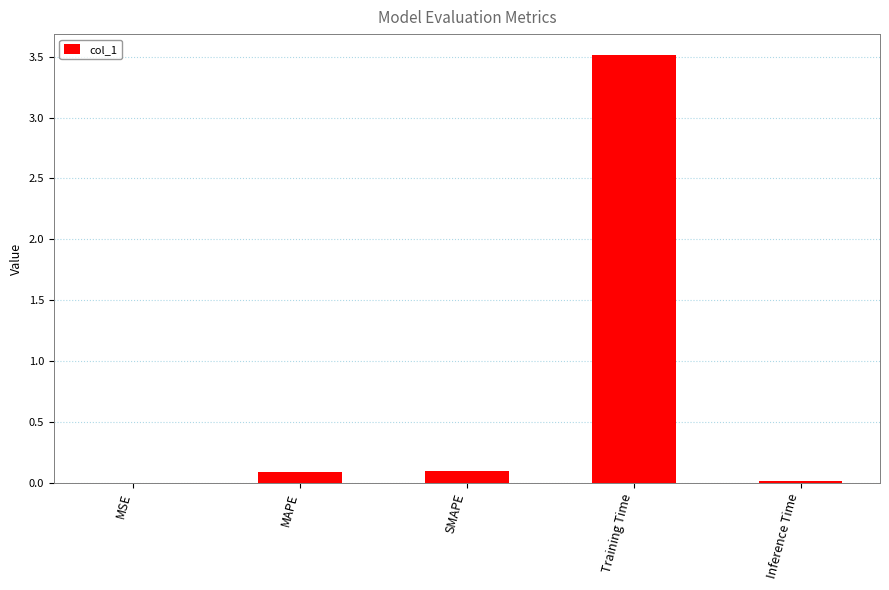

What is the sum of all values?

3.7